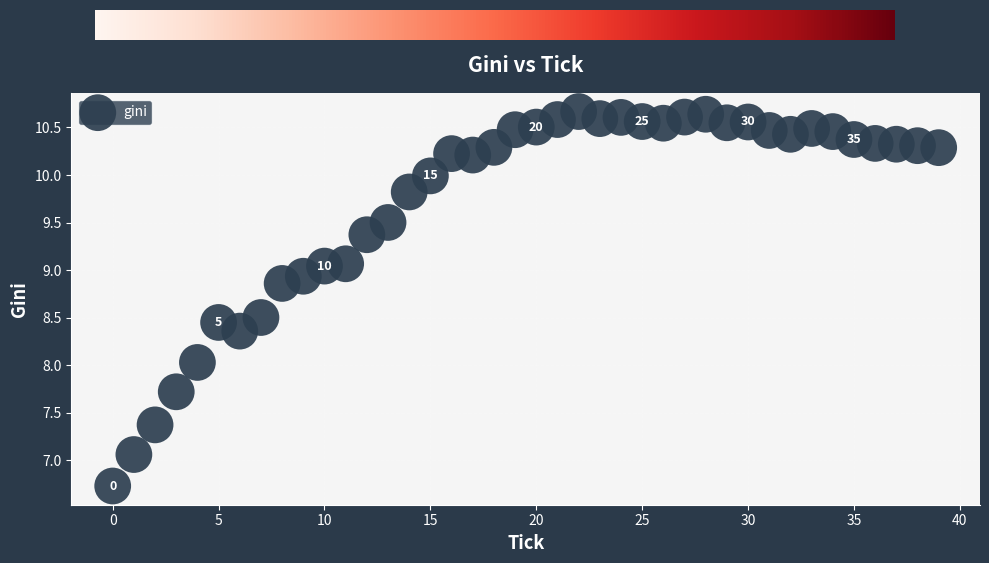

What is the range of Y values (max minus min)?

3.9